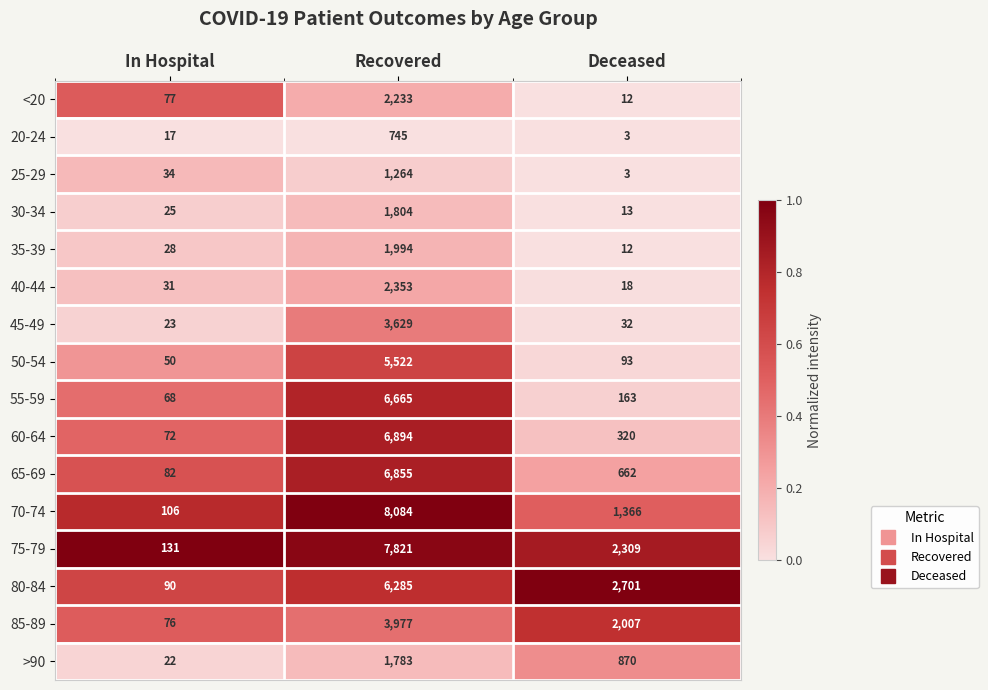

Which category has the highest value across all series?

Recovered